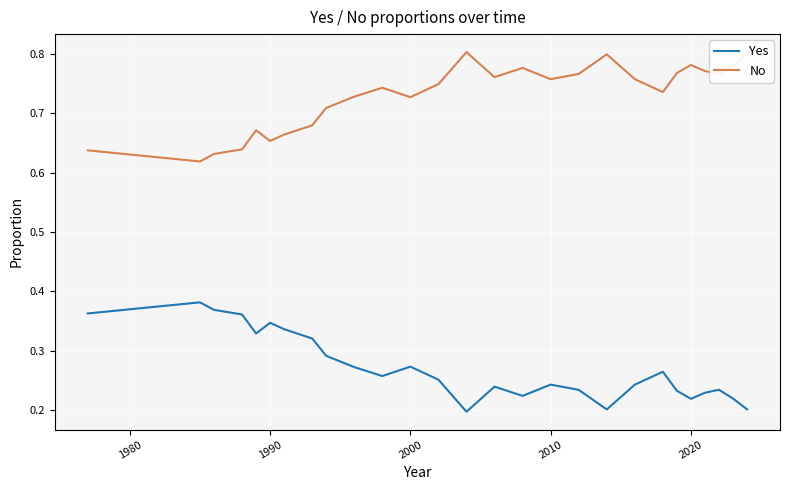

True or false: Yes and No cross at least once.

False